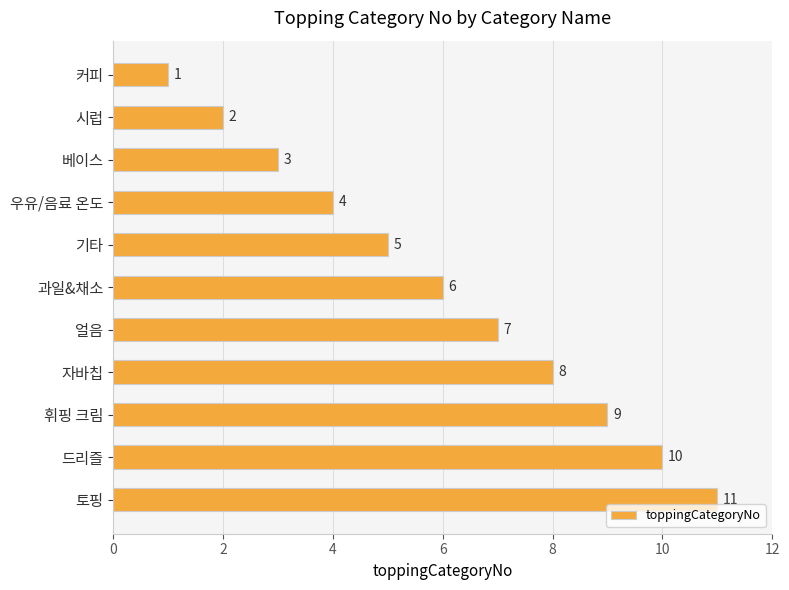

Are the bars horizontal?

Yes